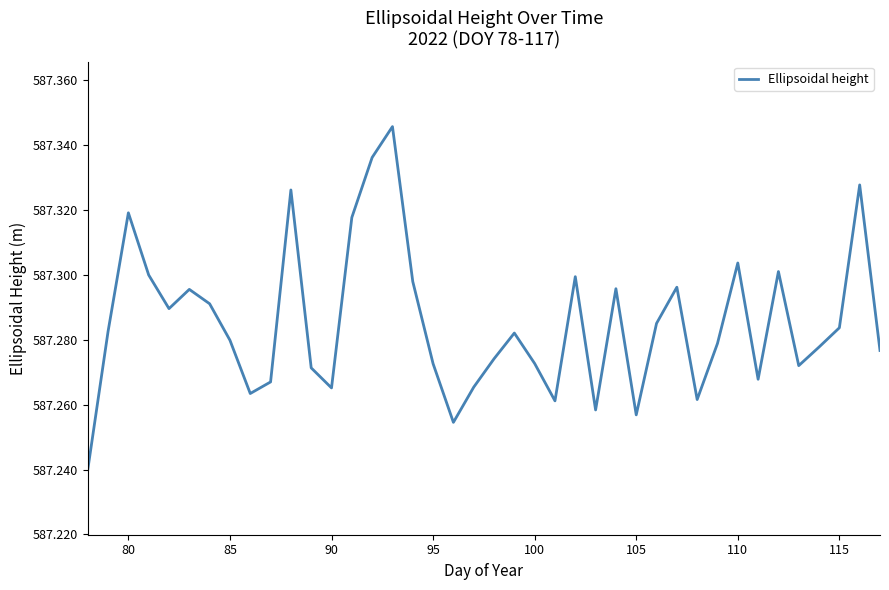

How many lines are shown in the chart?

1